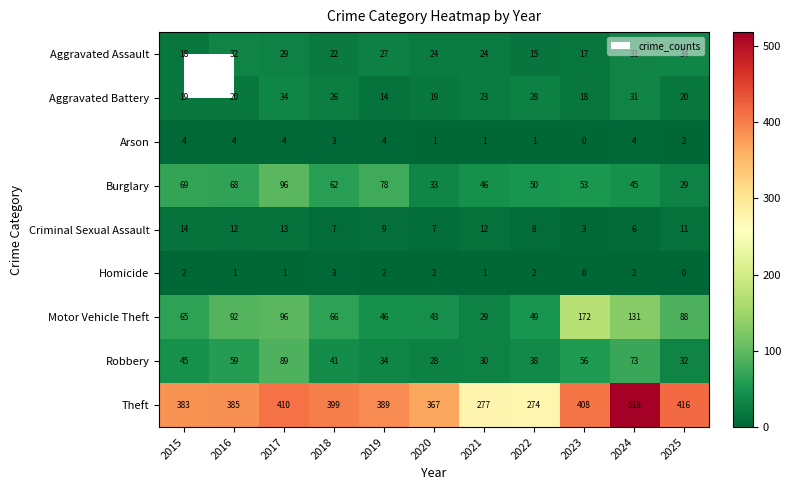

What is the difference between the Robbery values at 2023 and 2024?

17